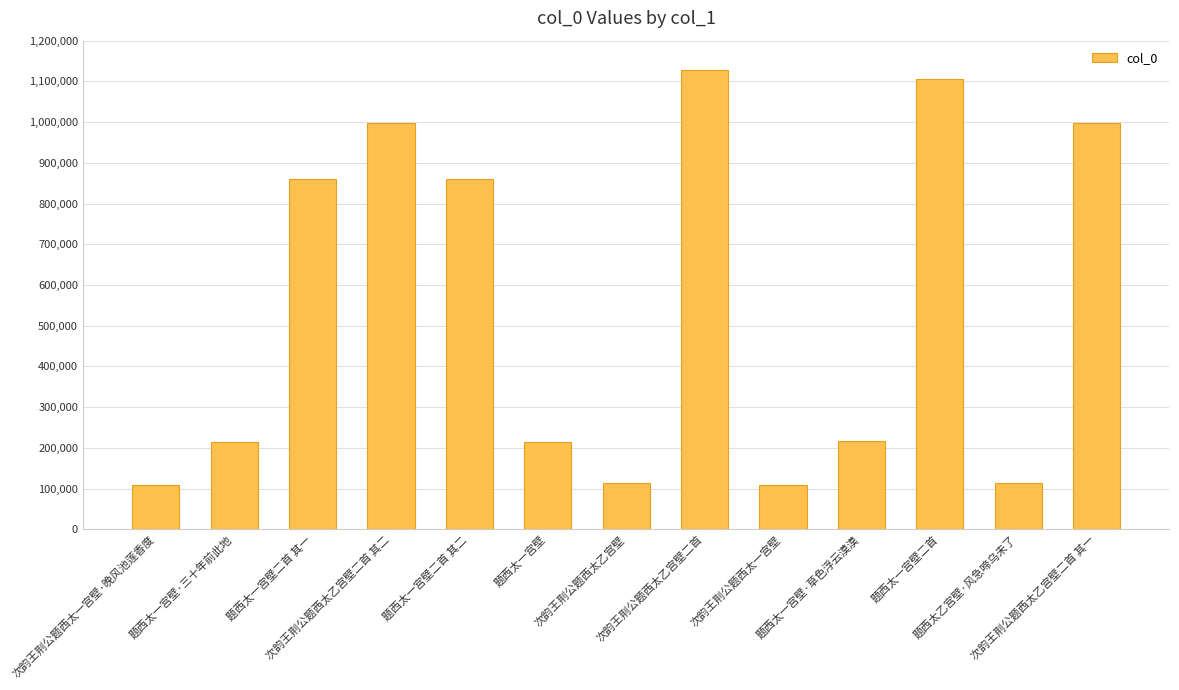

What is the minimum value shown in the chart?

108548